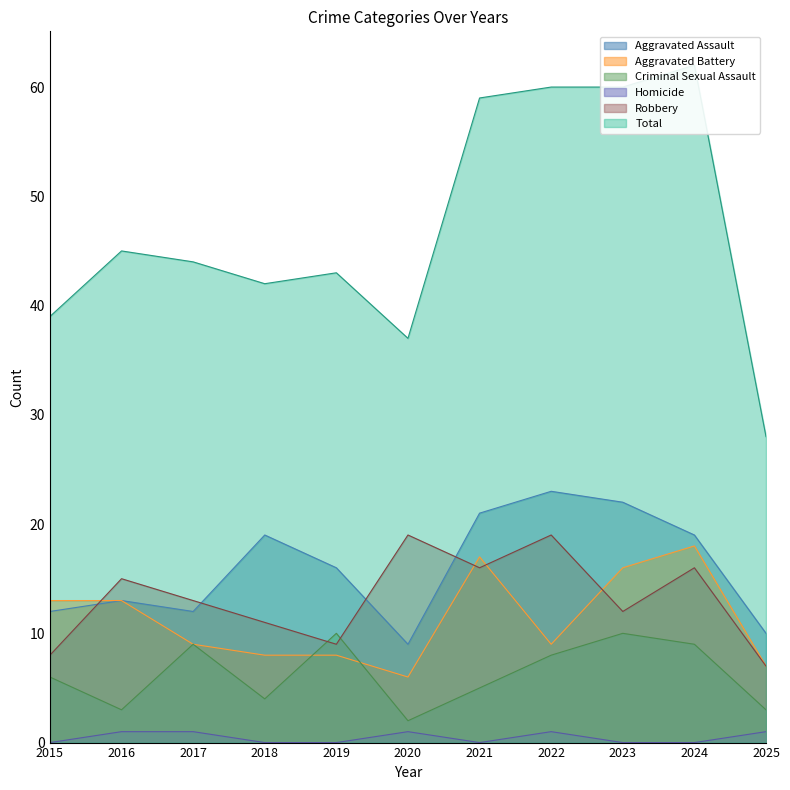

What are all the series names shown in the legend?

Aggravated Assault, Aggravated Battery, Criminal Sexual Assault, Homicide, Robbery, Total